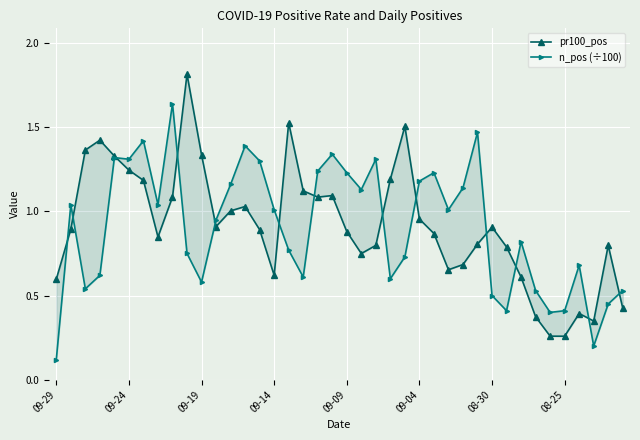

What is the minimum value for n_pos (÷100)?

0.1